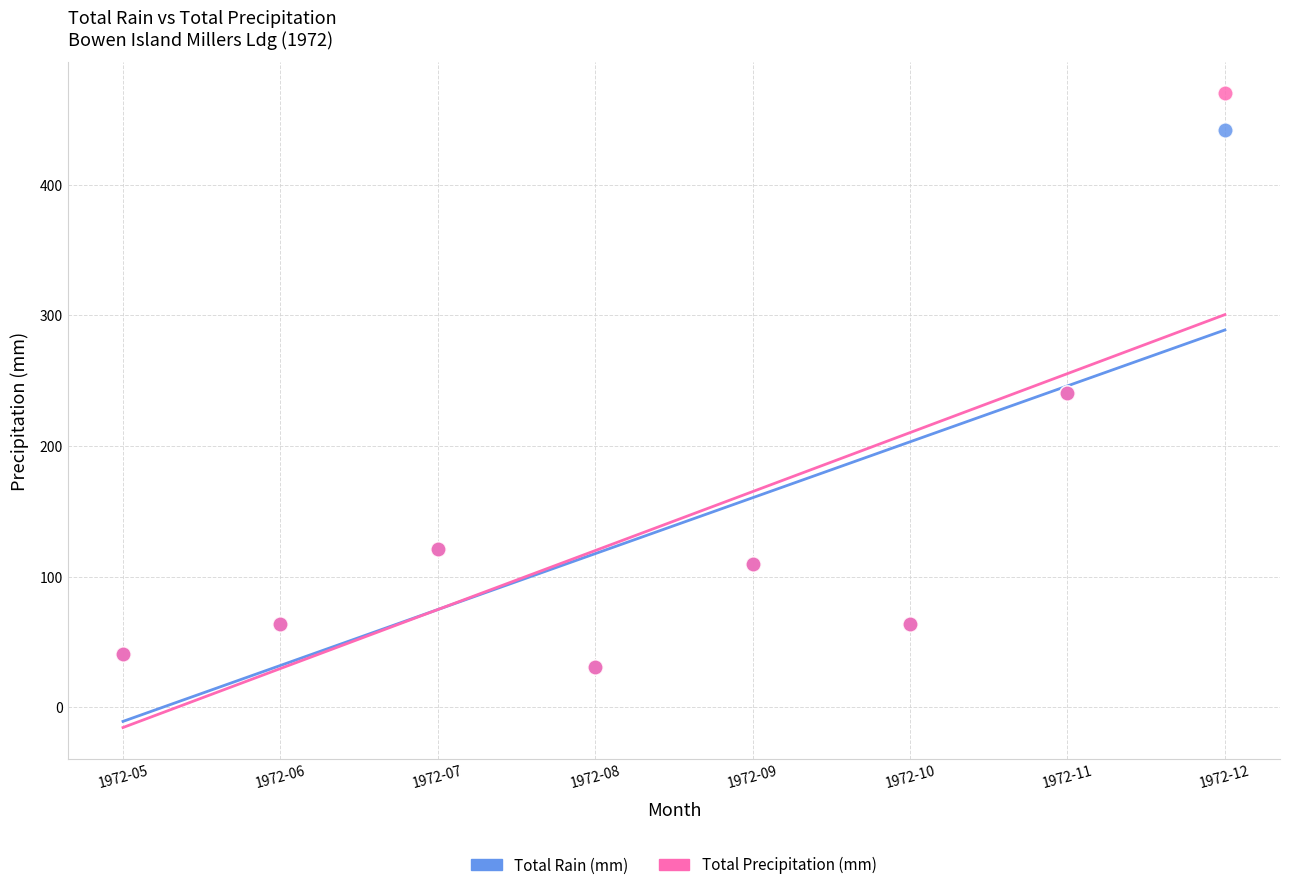

What are all the series names shown in the legend?

Total Rain (mm), Total Precipitation (mm)